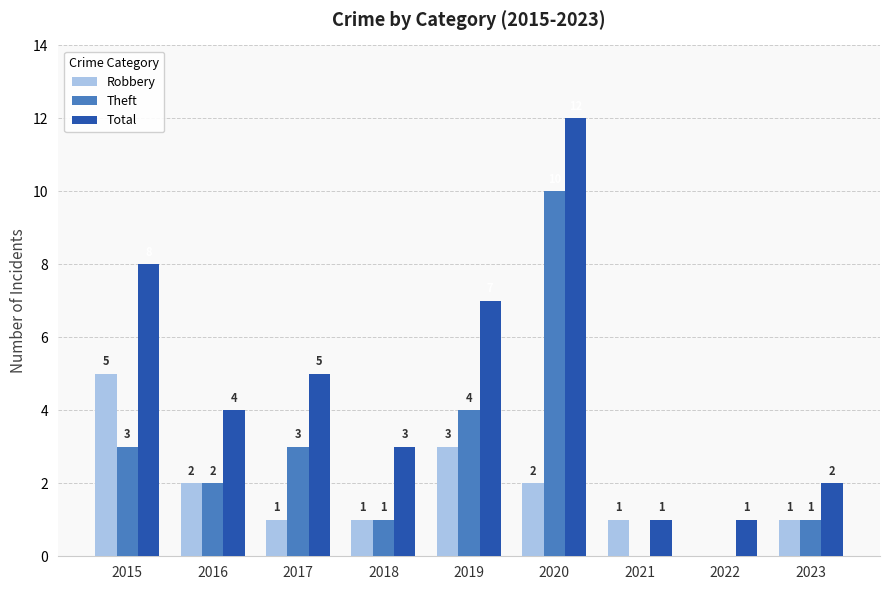

Which category has the highest value in the Robbery series?

2015